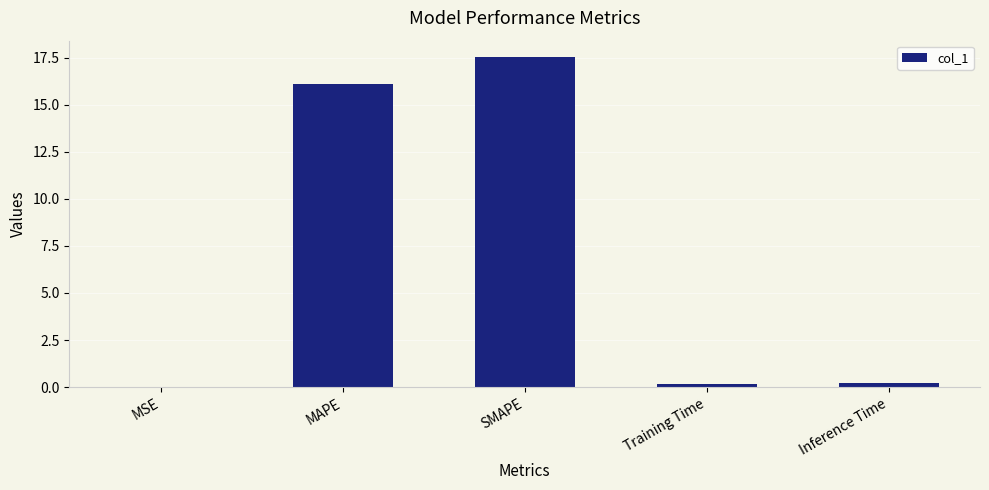

What value does the data have at SMAPE?

17.5